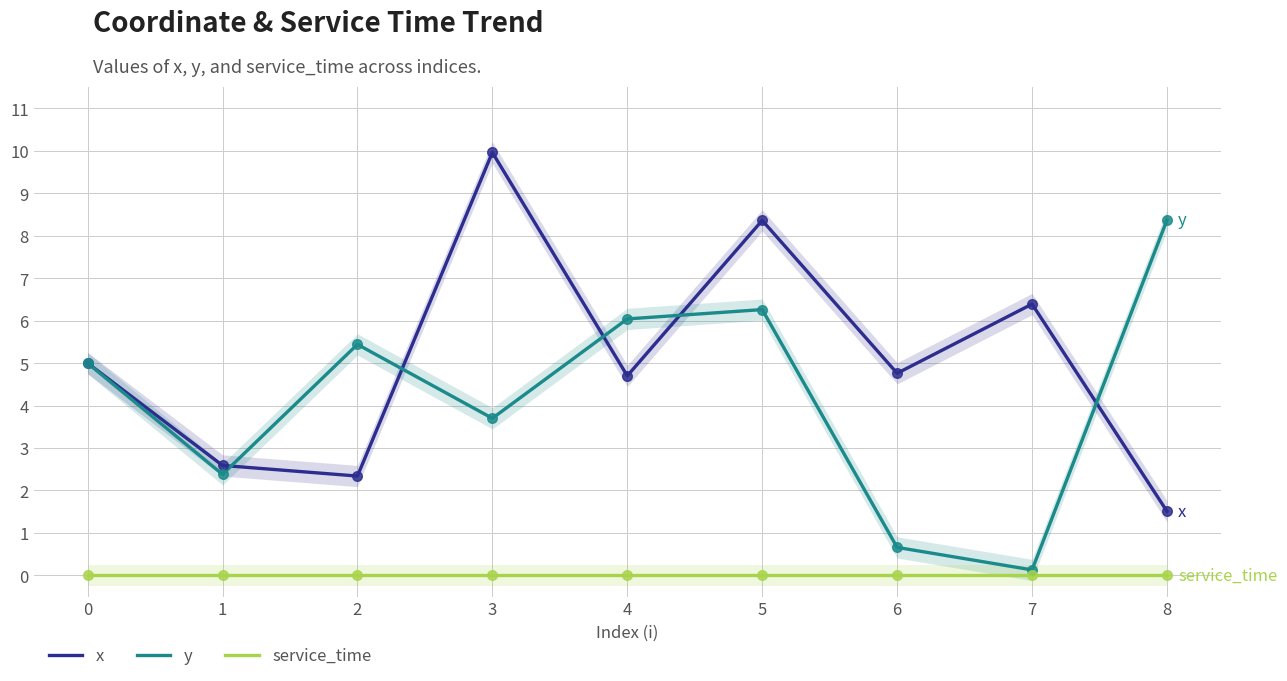

At which category is the sum across all series the highest?

5